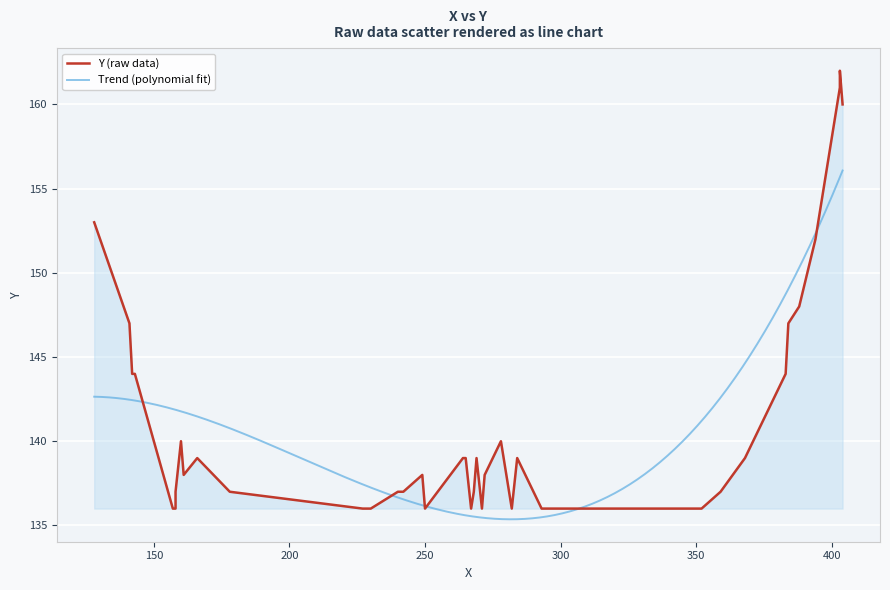

What is the maximum value for Trend (polynomial fit)?

156.1